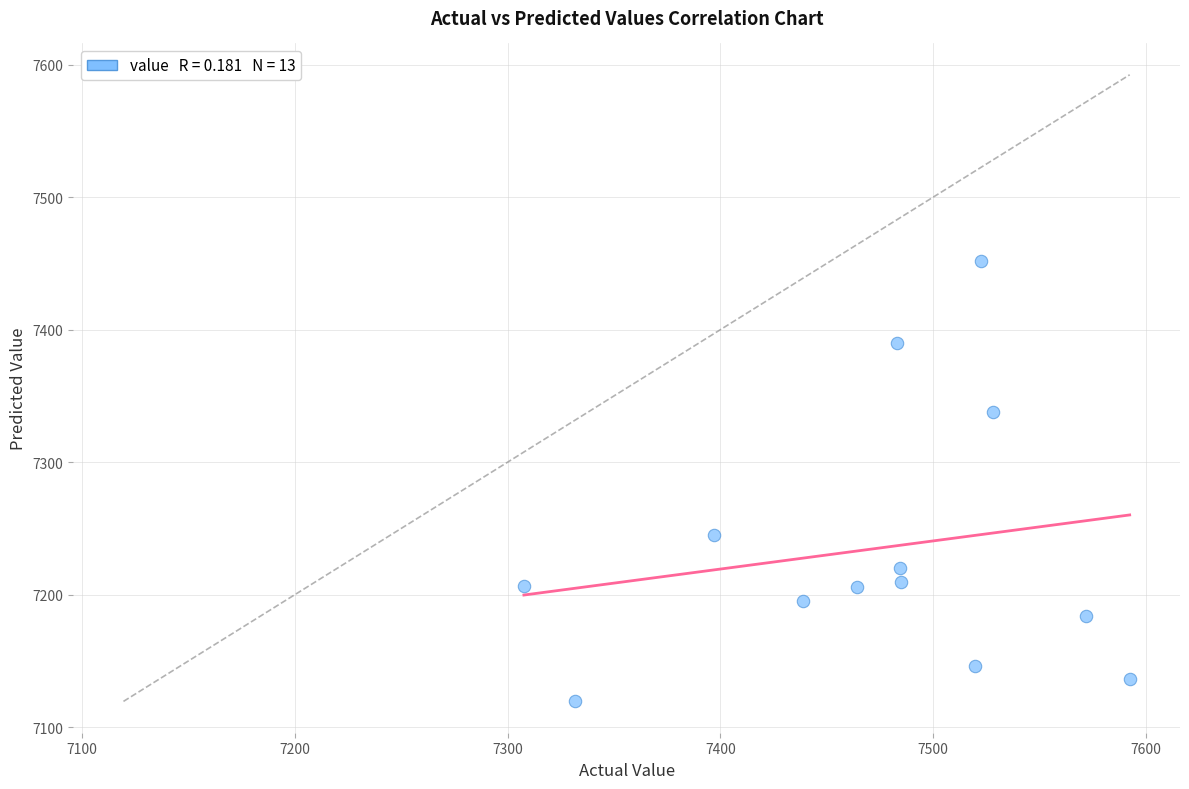

What Y value in the scatter plot is closest to 7285?

7245.1